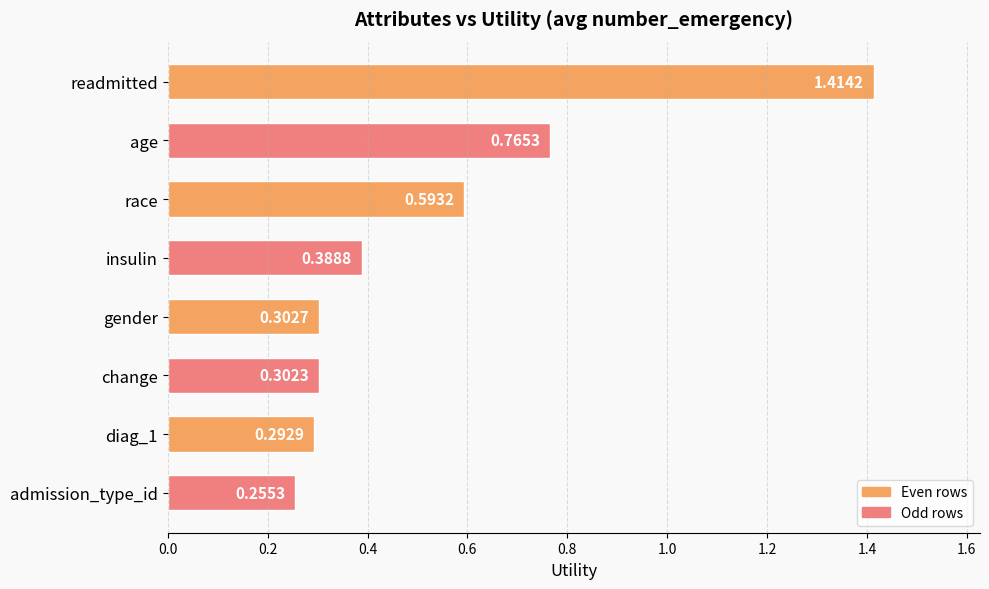

What is the label of the 6th bar from the top?

change